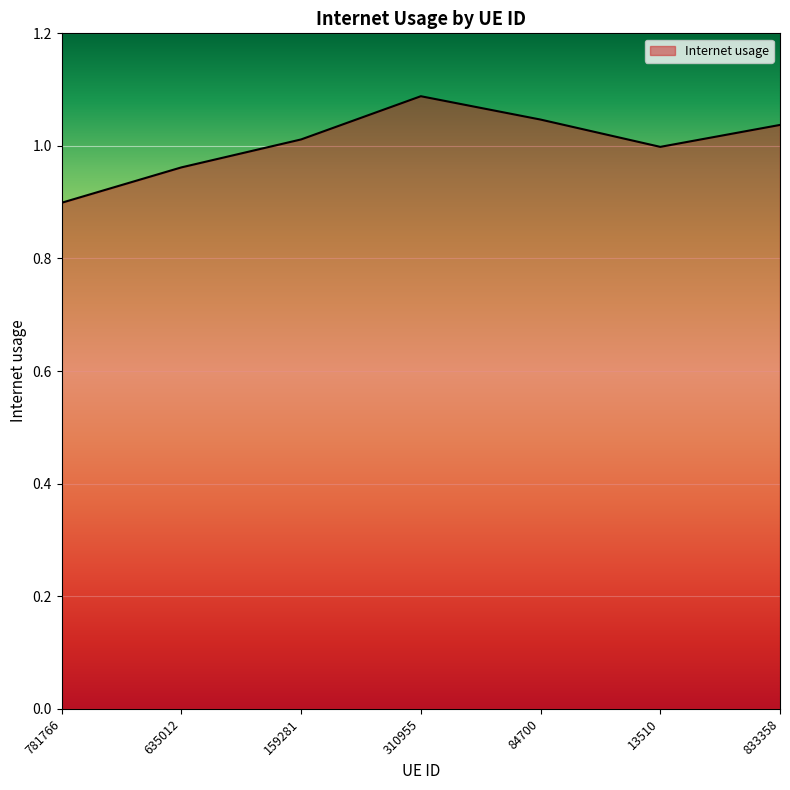

At which label is the value closest to 0?

781766